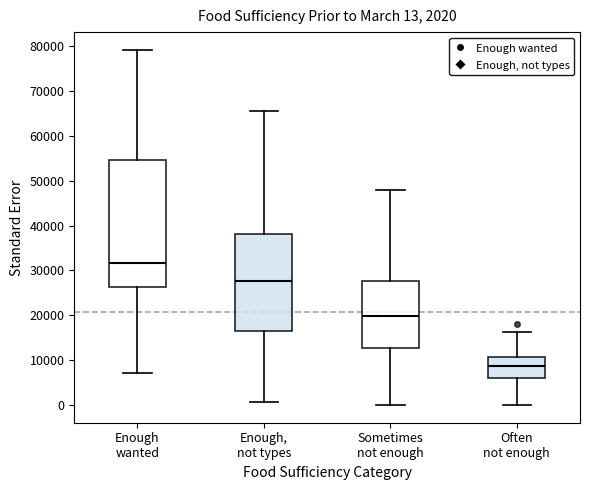

Which box is the tallest, from its lower edge to its upper edge?

Enough wanted